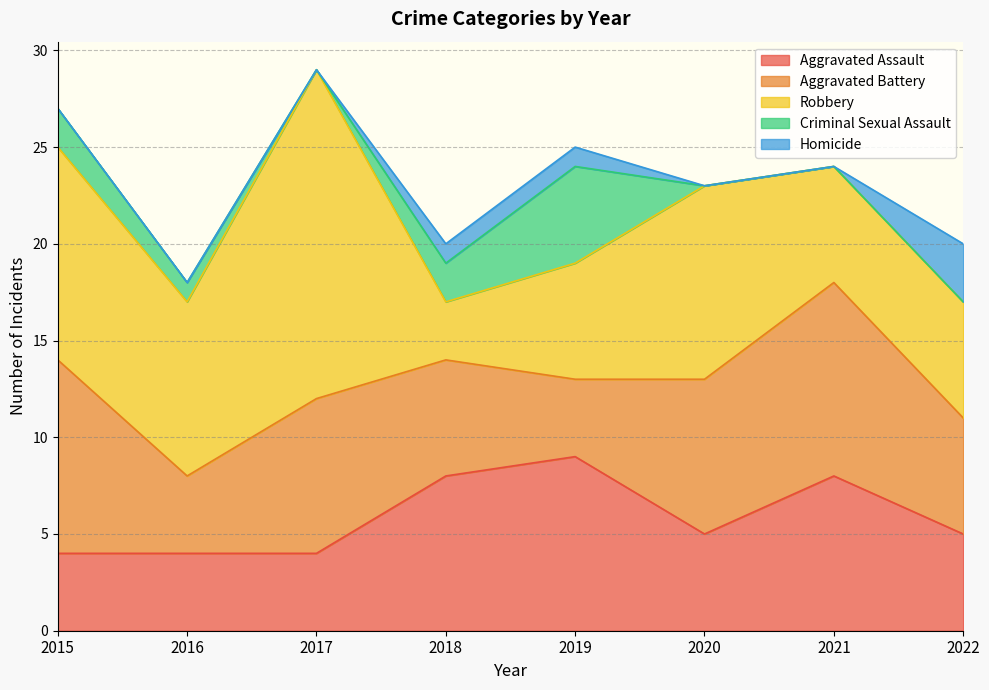

Is it true that Criminal Sexual Assault equals 2 at 2015?

True